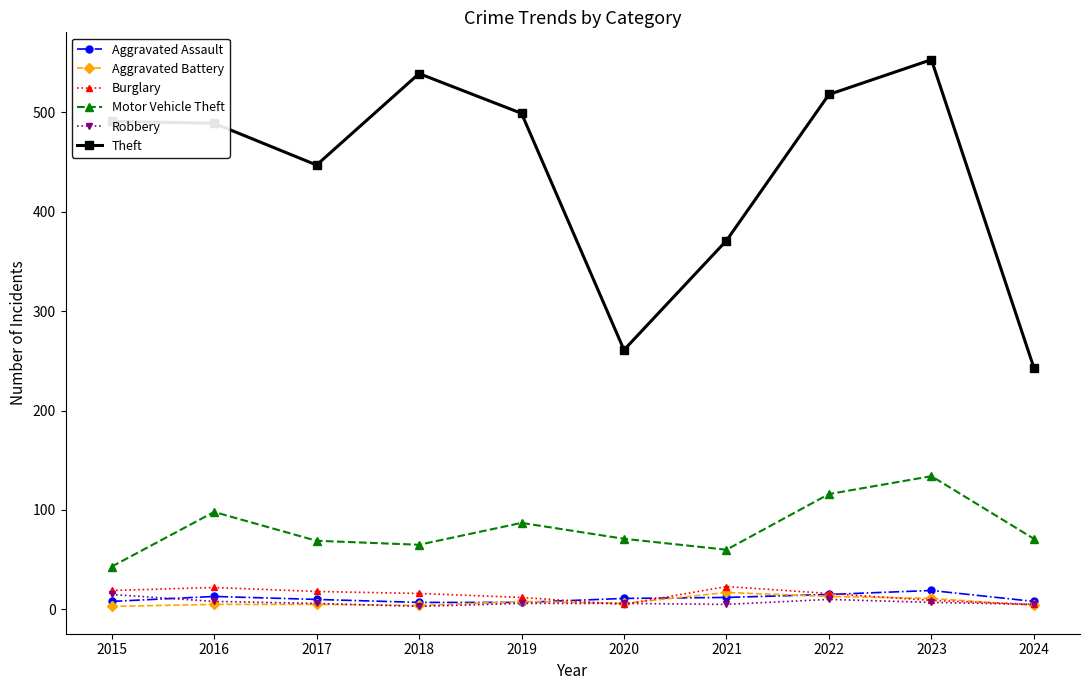

Which series has the widest spread of values?

Theft